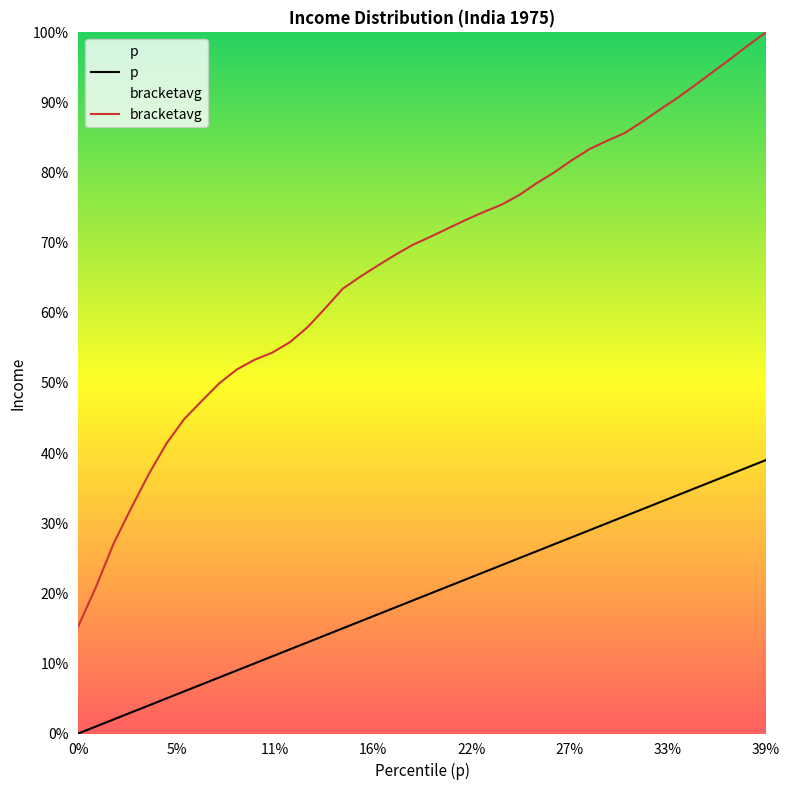

True or false: bracketavg and p intersect in this chart.

False